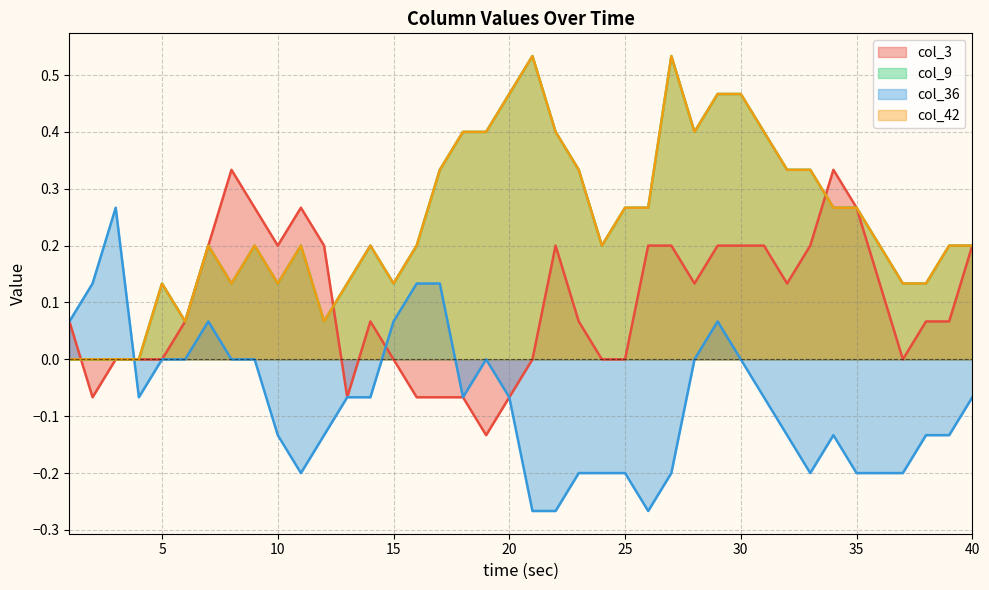

Rank the series by their maximum value, from lowest to highest.

col_36, col_3, col_9, col_42